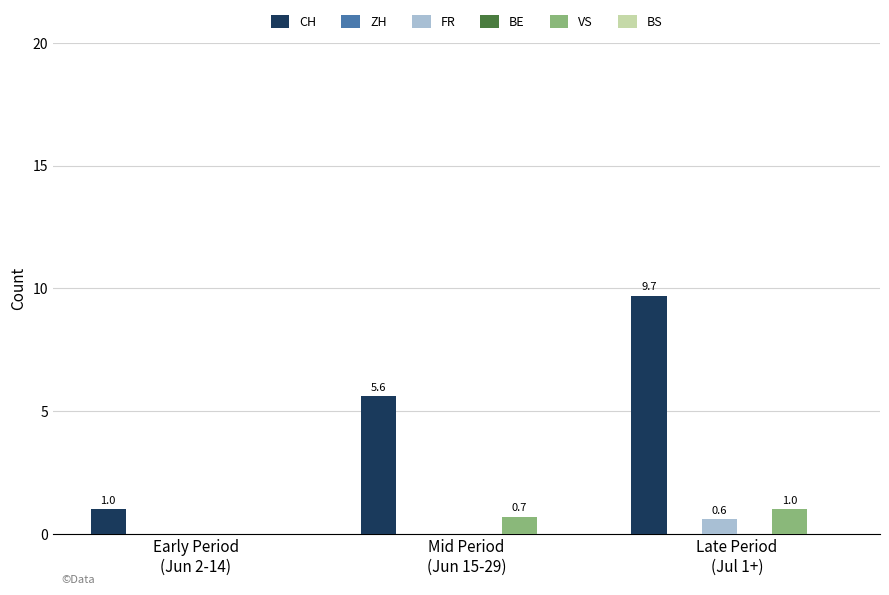

What is the total value across all series at Late Period
(Jul 1+)?

11.3